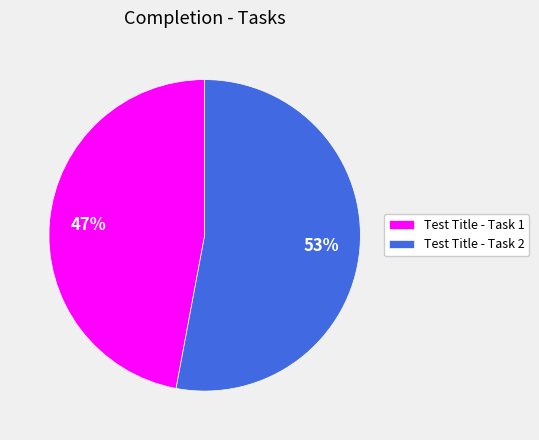

What percentage is the Test Title - Task 1 slice, to the nearest percent?

47%